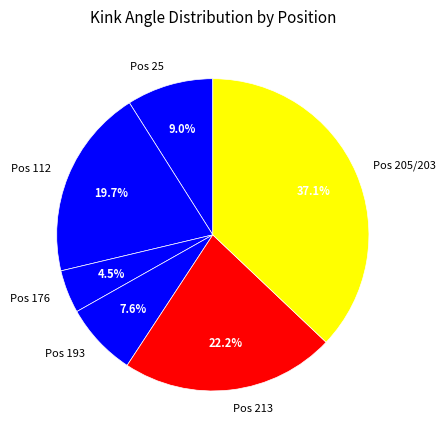

Between Pos 25 and Pos 205/203, which is larger?

Pos 205/203